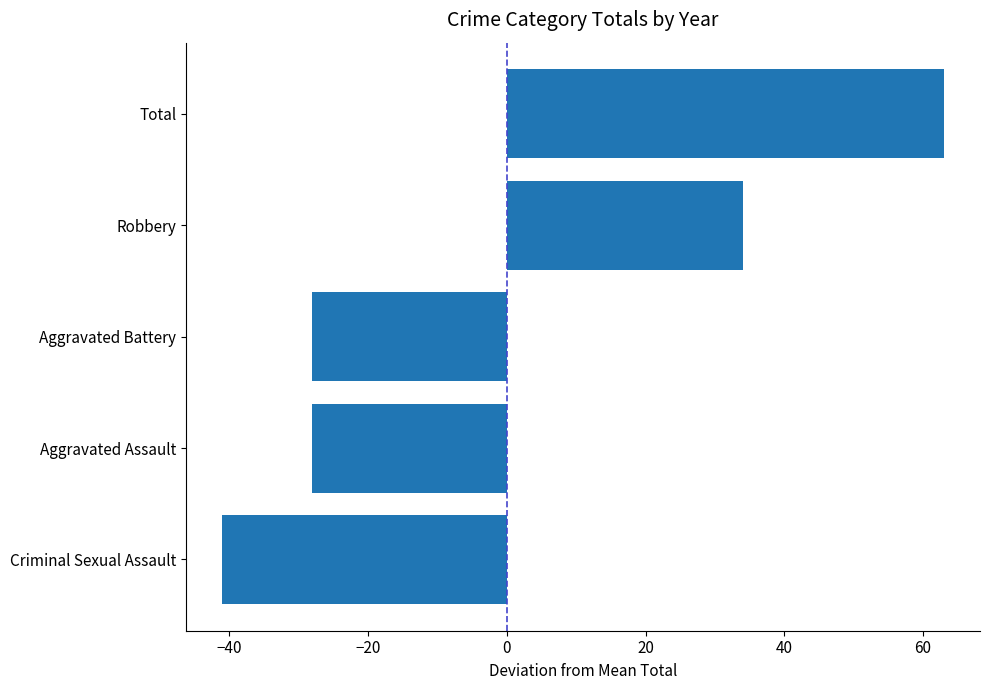

What is the difference between the values at Criminal Sexual Assault and Aggravated Assault?

13